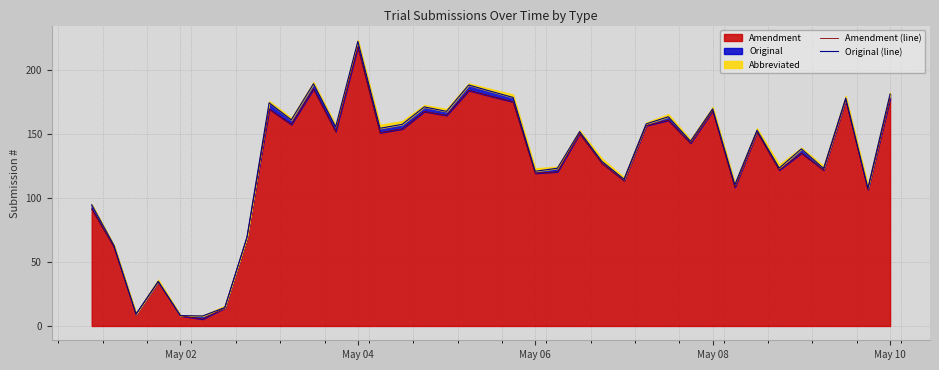

What is the maximum value for Amendment?

218.3